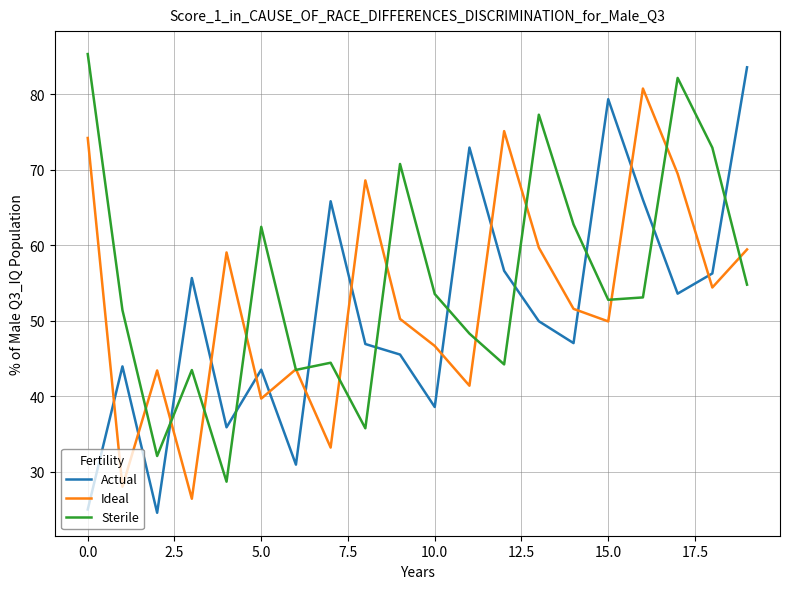

After their last crossing, which series has the higher values: Actual or Ideal?

Actual